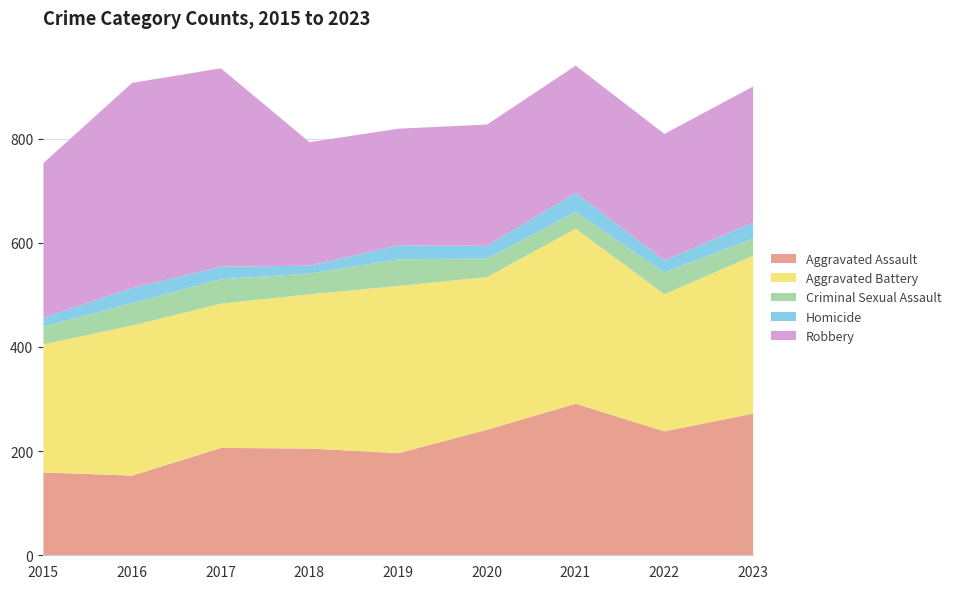

True or false: Homicide and Aggravated Battery intersect in this chart.

False